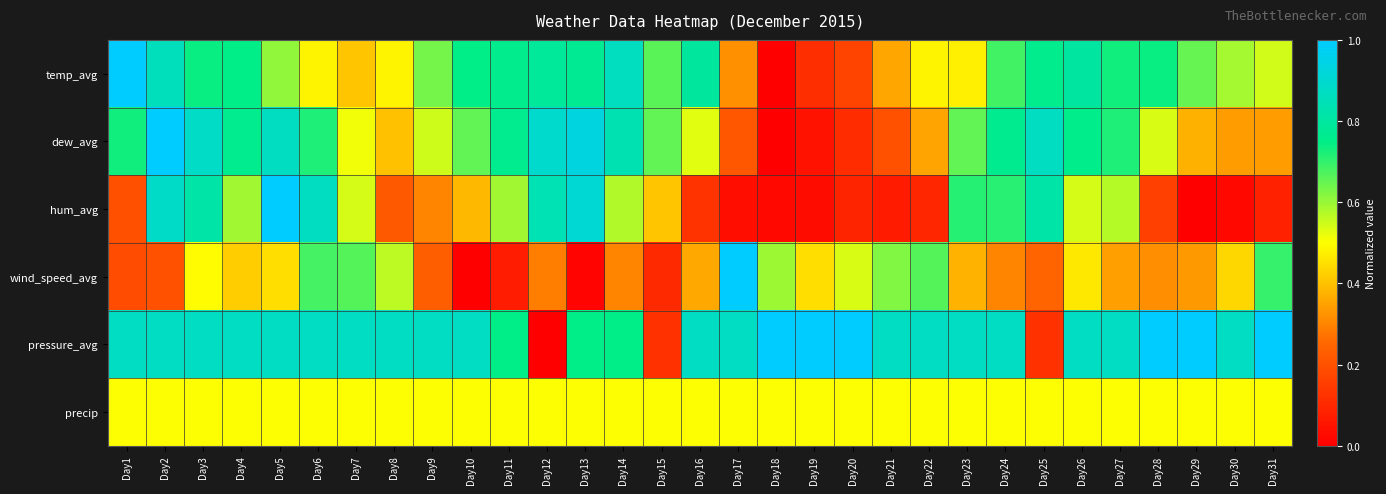

Reading left to right, list all the values displayed in this chart.

temp_avg: Day1=1.0	Day2=0.9	Day3=0.7	Day4=0.7	Day5=0.6	Day6=0.5	Day7=0.4	Day8=0.5	Day9=0.6	Day10=0.7	Day11=0.8	Day12=0.8	Day13=0.8	Day14=0.9	Day15=0.7	Day16=0.8	Day17=0.3	Day18=0.0	Day19=0.1	Day20=0.2	Day21=0.4	Day22=0.5	Day23=0.5	Day24=0.7	Day25=0.8	Day26=0.8	Day27=0.7	Day28=0.7	Day29=0.7	Day30=0.6	Day31=0.5
dew_avg: Day1=0.7	Day2=1.0	Day3=0.9	Day4=0.8	Day5=0.9	Day6=0.7	Day7=0.5	Day8=0.4	Day9=0.6	Day10=0.7	Day11=0.8	Day12=0.9	Day13=0.9	Day14=0.8	Day15=0.7	Day16=0.5	Day17=0.2	Day18=0.0	Day19=0.0	Day20=0.1	Day21=0.2	Day22=0.4	Day23=0.7	Day24=0.8	Day25=0.9	Day26=0.8	Day27=0.7	Day28=0.5	Day29=0.4	Day30=0.3	Day31=0.3
hum_avg: Day1=0.2	Day2=0.9	Day3=0.8	Day4=0.6	Day5=1.0	Day6=0.9	Day7=0.5	Day8=0.2	Day9=0.3	Day10=0.4	Day11=0.6	Day12=0.8	Day13=0.9	Day14=0.6	Day15=0.4	Day16=0.1	Day17=0.0	Day18=0.0	Day19=0.0	Day20=0.1	Day21=0.1	Day22=0.1	Day23=0.7	Day24=0.7	Day25=0.8	Day26=0.5	Day27=0.6	Day28=0.2	Day29=0.0	Day30=0.0	Day31=0.1
wind_speed_avg: Day1=0.2	Day2=0.2	Day3=0.5	Day4=0.4	Day5=0.4	Day6=0.7	Day7=0.7	Day8=0.6	Day9=0.2	Day10=0.0	Day11=0.1	Day12=0.3	Day13=0.0	Day14=0.3	Day15=0.1	Day16=0.4	Day17=1.0	Day18=0.6	Day19=0.4	Day20=0.5	Day21=0.6	Day22=0.7	Day23=0.4	Day24=0.3	Day25=0.2	Day26=0.5	Day27=0.3	Day28=0.3	Day29=0.3	Day30=0.4	Day31=0.7
pressure_avg: Day1=0.9	Day2=0.9	Day3=0.9	Day4=0.9	Day5=0.9	Day6=0.9	Day7=0.9	Day8=0.9	Day9=0.9	Day10=0.9	Day11=0.7	Day12=0.0	Day13=0.7	Day14=0.7	Day15=0.1	Day16=0.9	Day17=0.9	Day18=1.0	Day19=1.0	Day20=1.0	Day21=0.9	Day22=0.9	Day23=0.9	Day24=0.9	Day25=0.1	Day26=0.9	Day27=0.9	Day28=1.0	Day29=1.0	Day30=0.9	Day31=1.0
precip: Day1=0.5	Day2=0.5	Day3=0.5	Day4=0.5	Day5=0.5	Day6=0.5	Day7=0.5	Day8=0.5	Day9=0.5	Day10=0.5	Day11=0.5	Day12=0.5	Day13=0.5	Day14=0.5	Day15=0.5	Day16=0.5	Day17=0.5	Day18=0.5	Day19=0.5	Day20=0.5	Day21=0.5	Day22=0.5	Day23=0.5	Day24=0.5	Day25=0.5	Day26=0.5	Day27=0.5	Day28=0.5	Day29=0.5	Day30=0.5	Day31=0.5